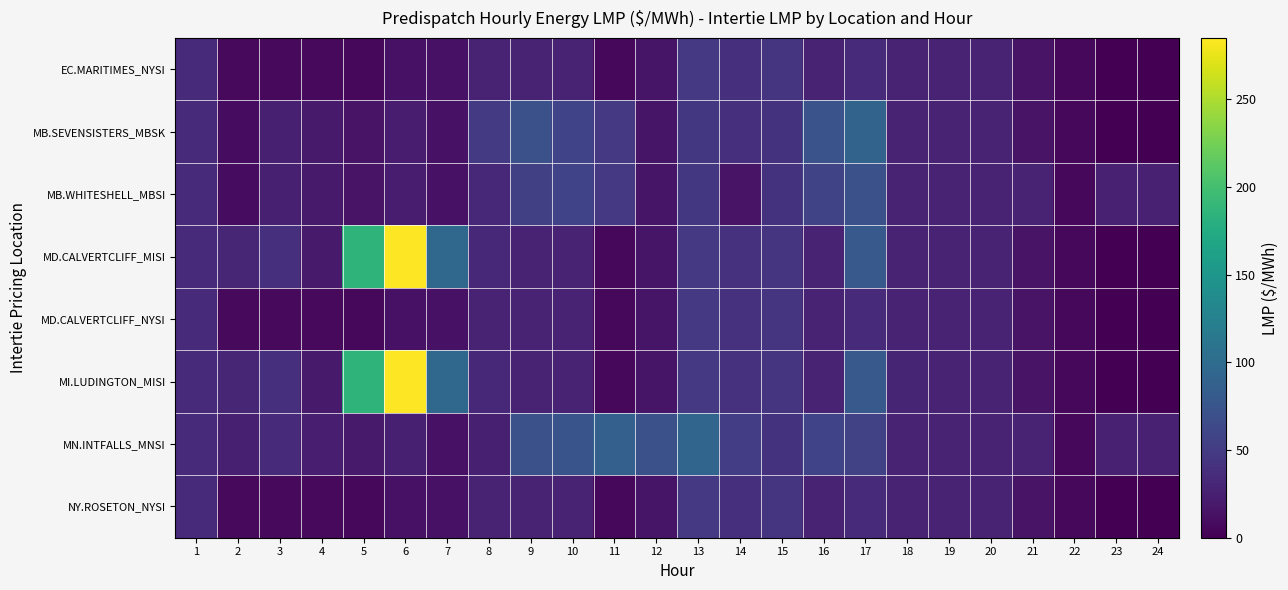

What is the greatest value displayed?

285.0